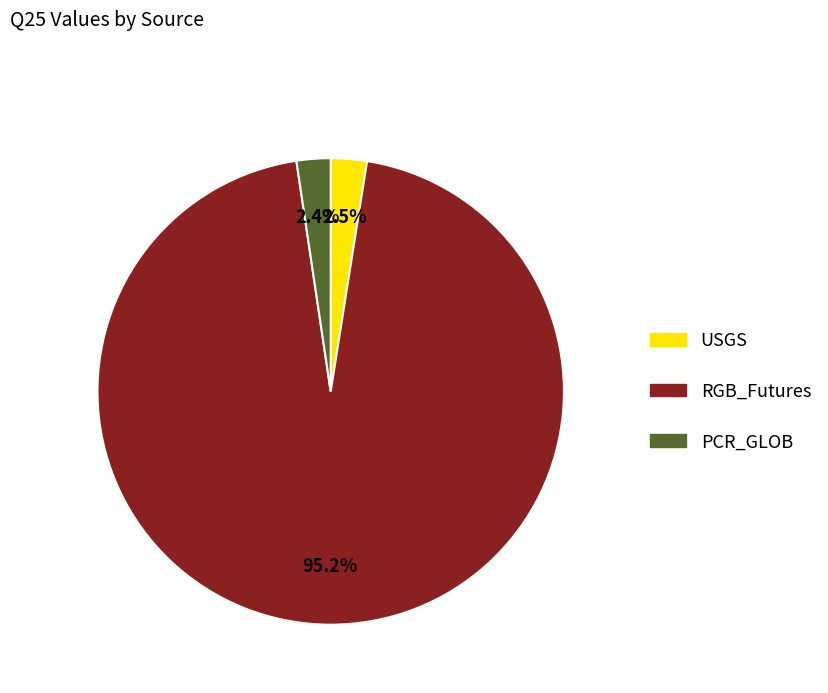

The PCR_GLOB slice represents 9% of the pie. True or false?

False